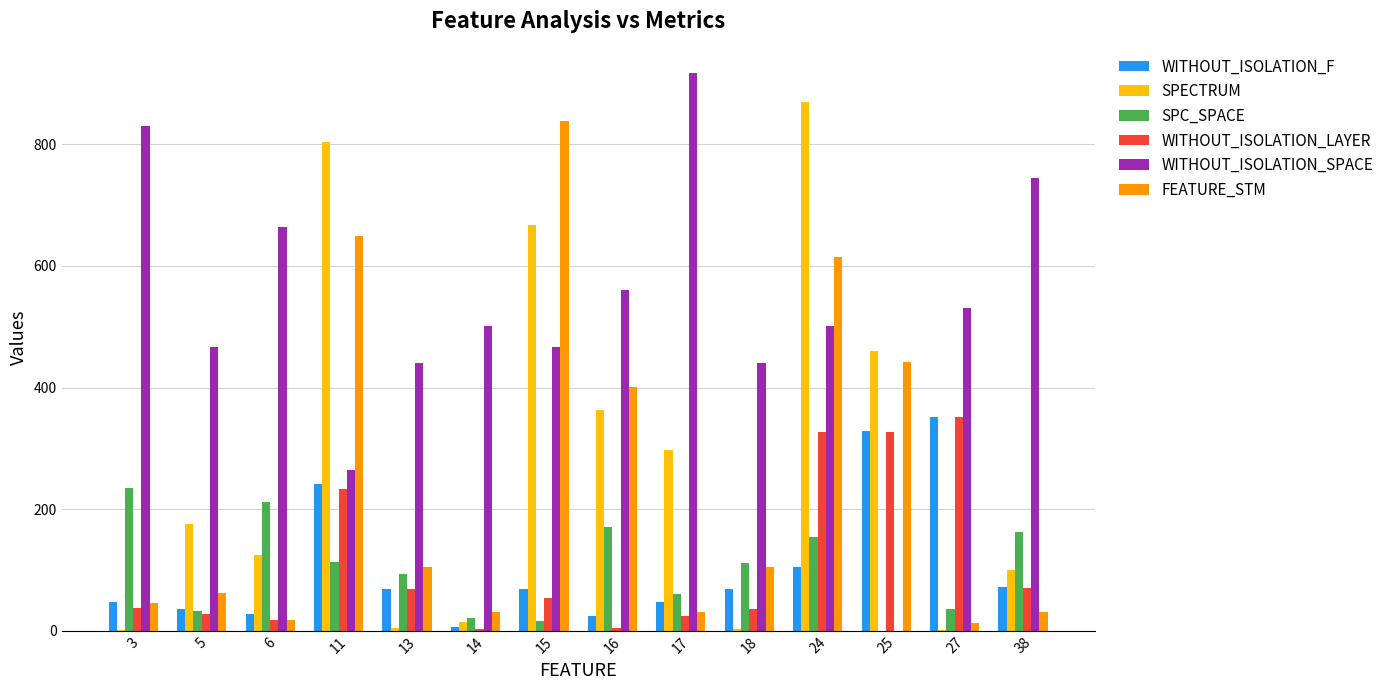

What is the sum of all WITHOUT_ISOLATION_SPACE values?

7330